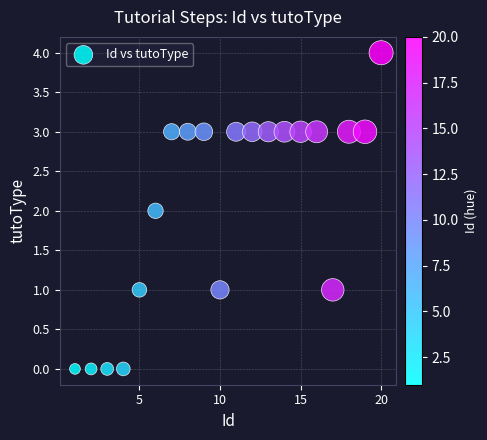

What is the range of X values (max minus min)?

19